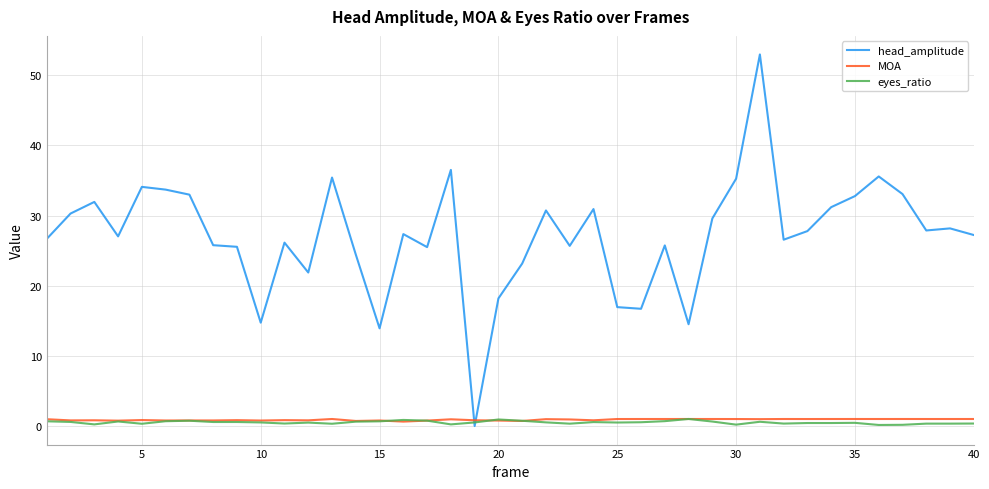

What is the maximum value shown in the chart?

53.0